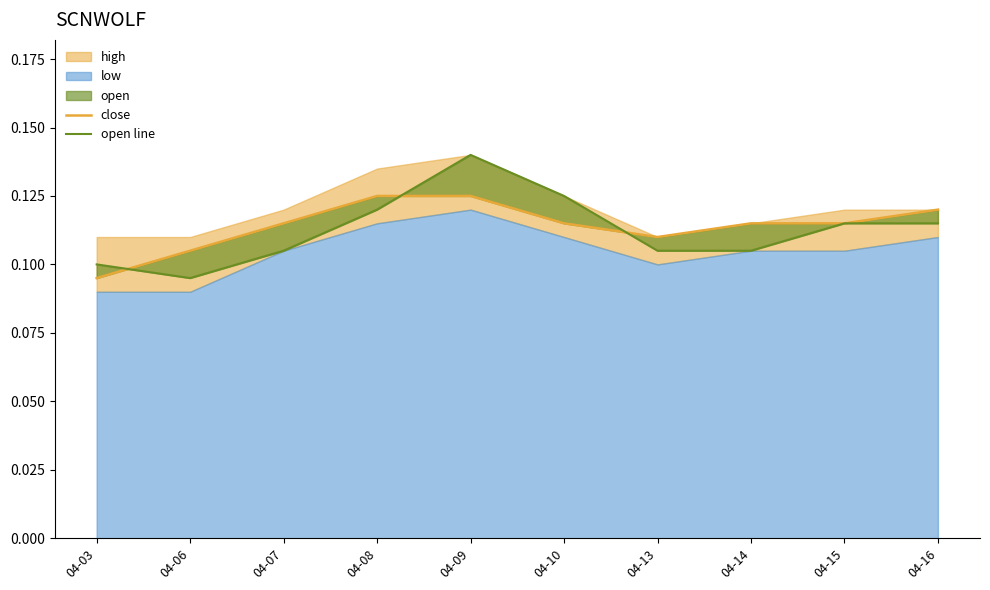

True or false: open line has more than 1 points higher than both neighbors.

False